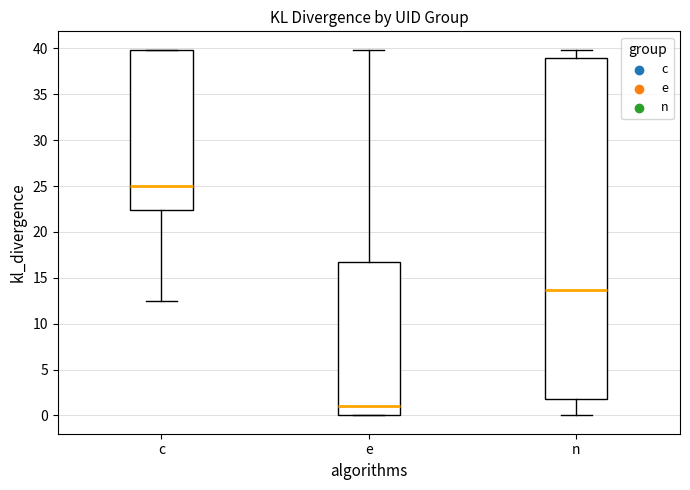

Reading left to right, transcribe this box plot: for each box, give where its median line is, the range the box spans, and where its two whiskers end, as read against the y-axis. The values are not printed on the chart, so give them approximately, as read against the axis.

c: median 25.0, box 22.5 to 40.0, whiskers 12.5 to 40.0
e: median 1.0, box 0.0 to 16.5, whiskers 0.0 to 40.0
n: median 13.5, box 2.0 to 39.0, whiskers 0.0 to 40.0